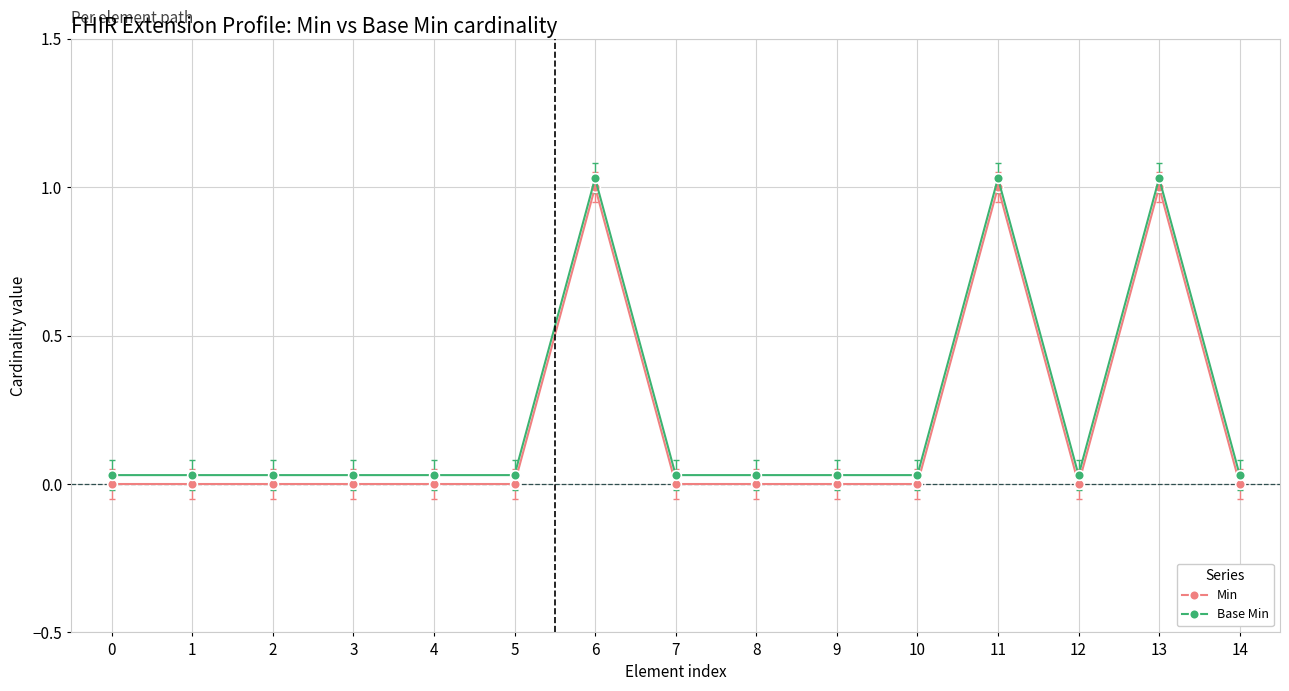

Reading left to right, extract all data points from this chart.

Min: 0.0	0.0	0.0	0.0	0.0	0.0	1.0	0.0	0.0	0.0	0.0	1.0	0.0	1.0	0.0
Base Min: 0.0	0.0	0.0	0.0	0.0	0.0	1.0	0.0	0.0	0.0	0.0	1.0	0.0	1.0	0.0